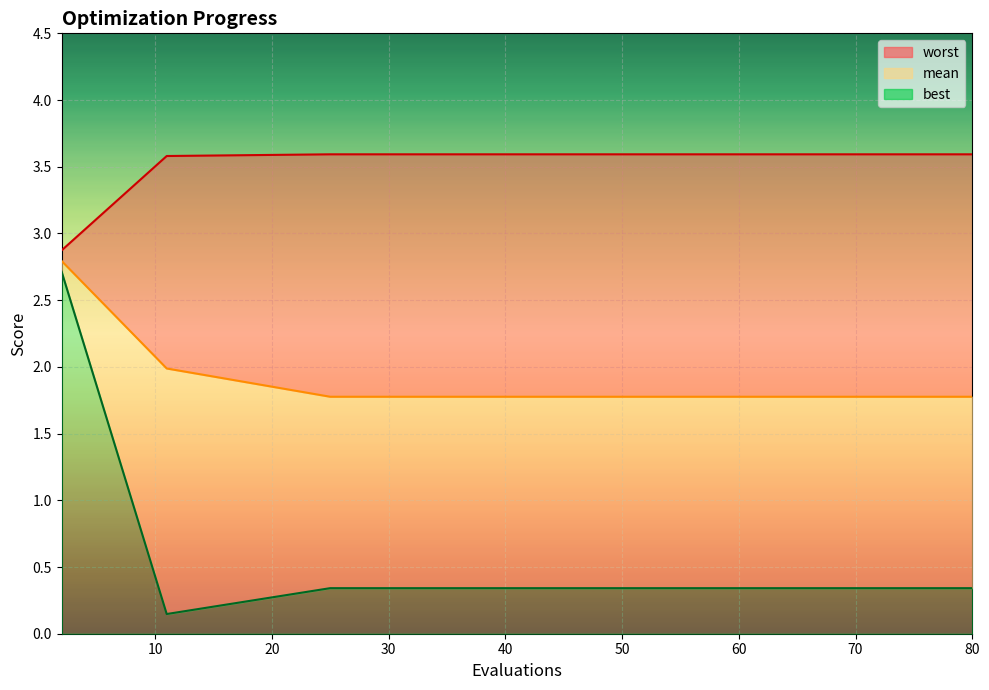

True or false: mean and worst intersect in this chart.

False